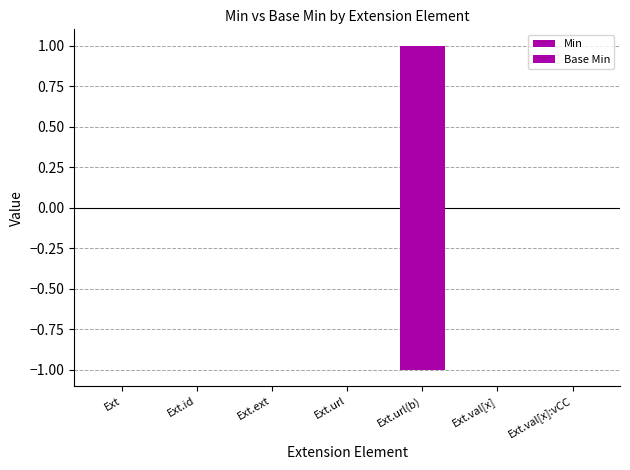

Count the number of categories in the chart.

7